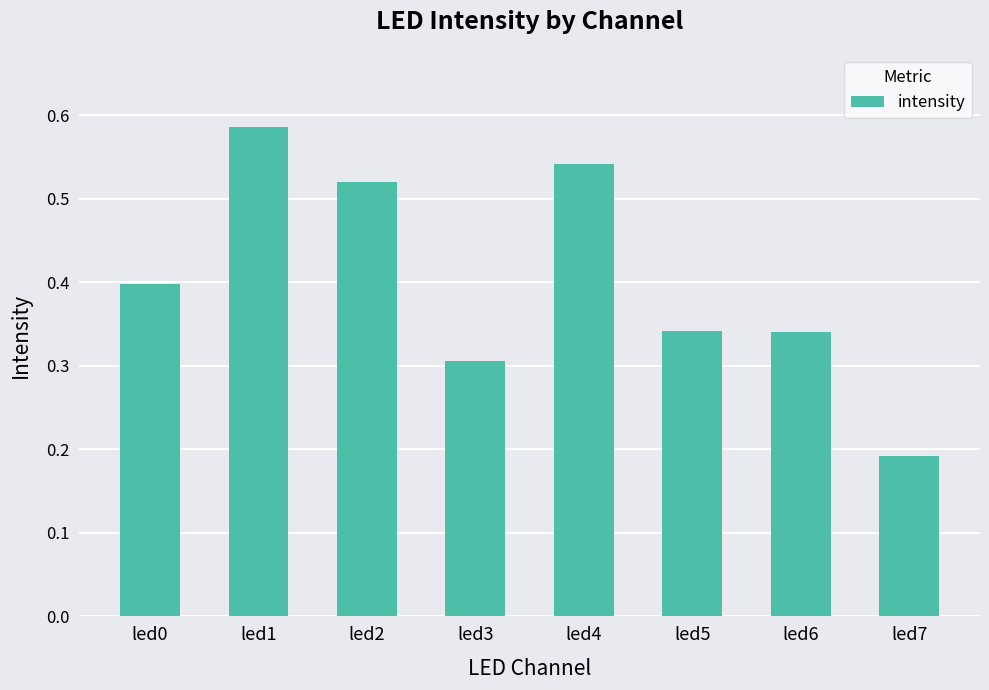

Read the value at led0.

0.4